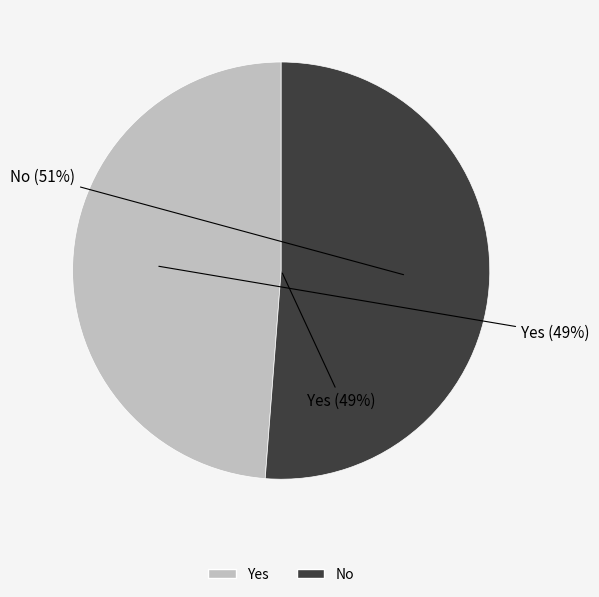

Does Yes account for over 50% of the chart?

No